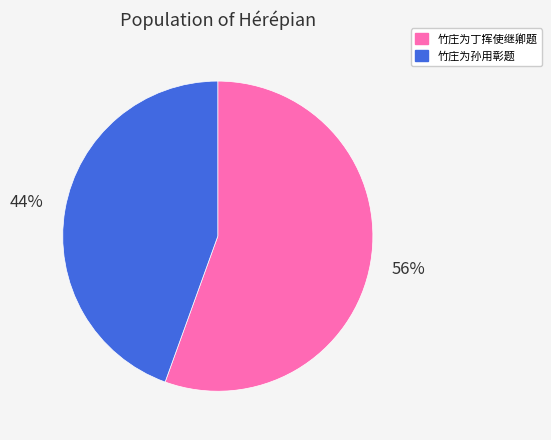

What is the ratio of the value at 竹庄为孙用彰题 to the value at 竹庄为丁挥使继卿题?

0.8